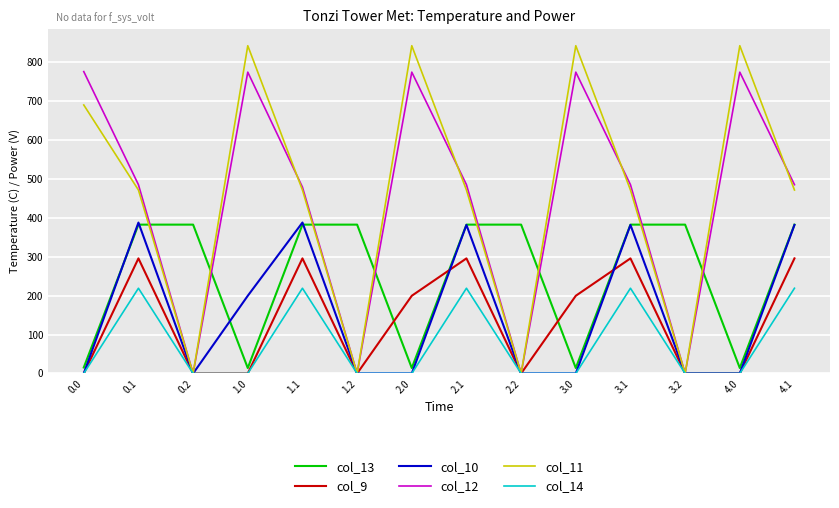

True or false: col_13 and col_9 cross at least once.

True